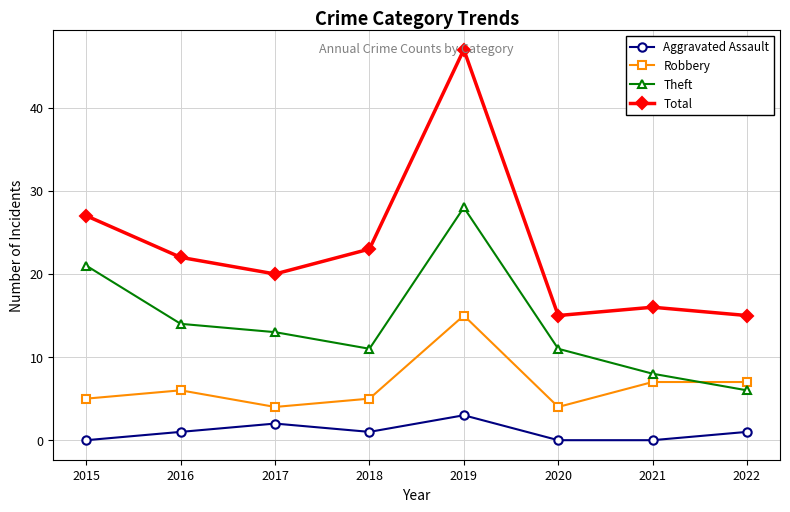

Which series has the widest spread of values?

Total